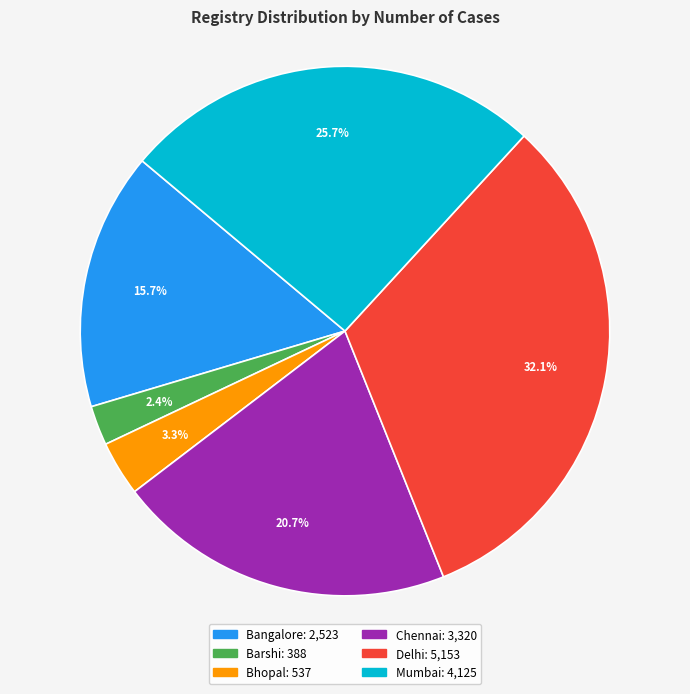

Between Bangalore and Bhopal, which is larger?

Bangalore